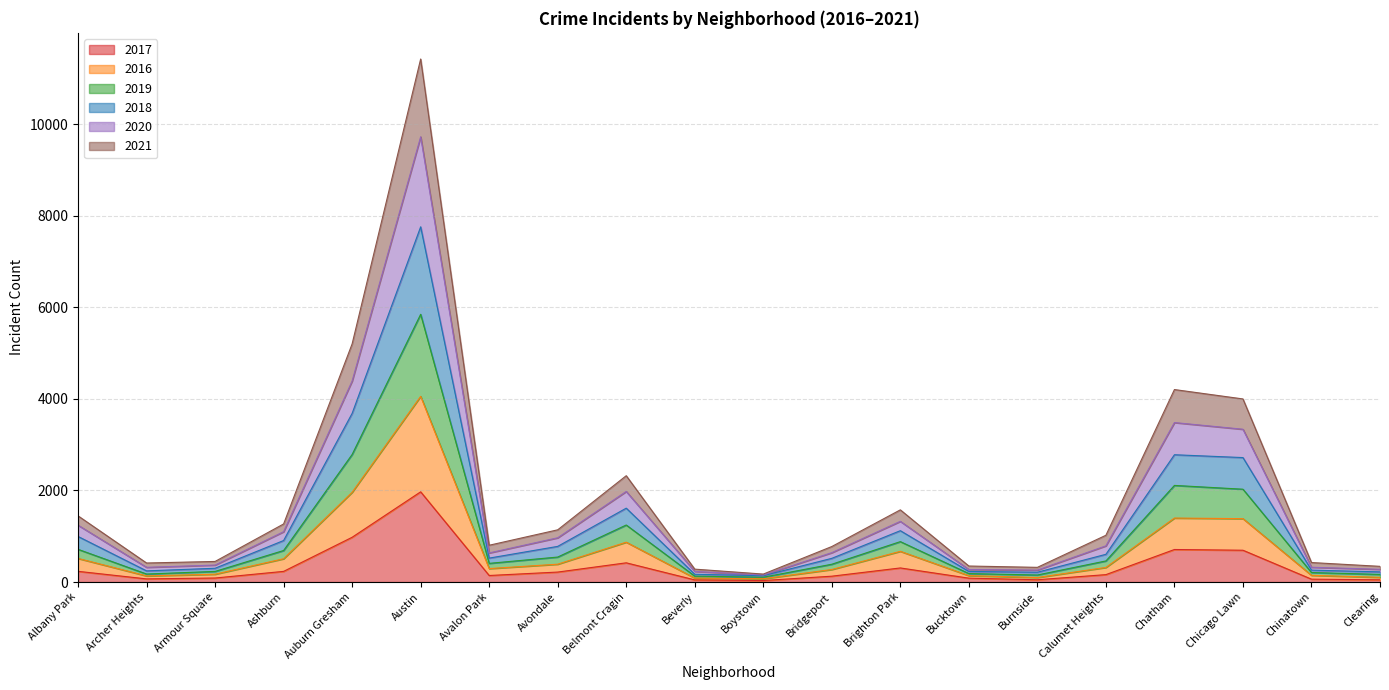

At which label does 2017 reach its peak?

Austin